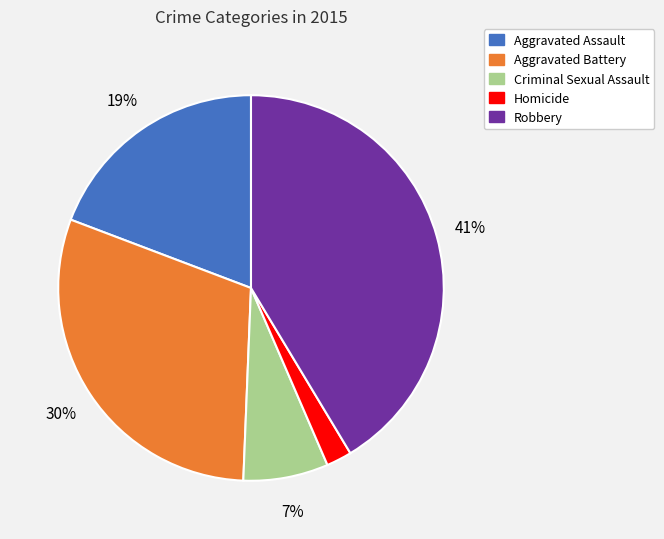

Is it true that Aggravated Assault is 11% of the pie?

False